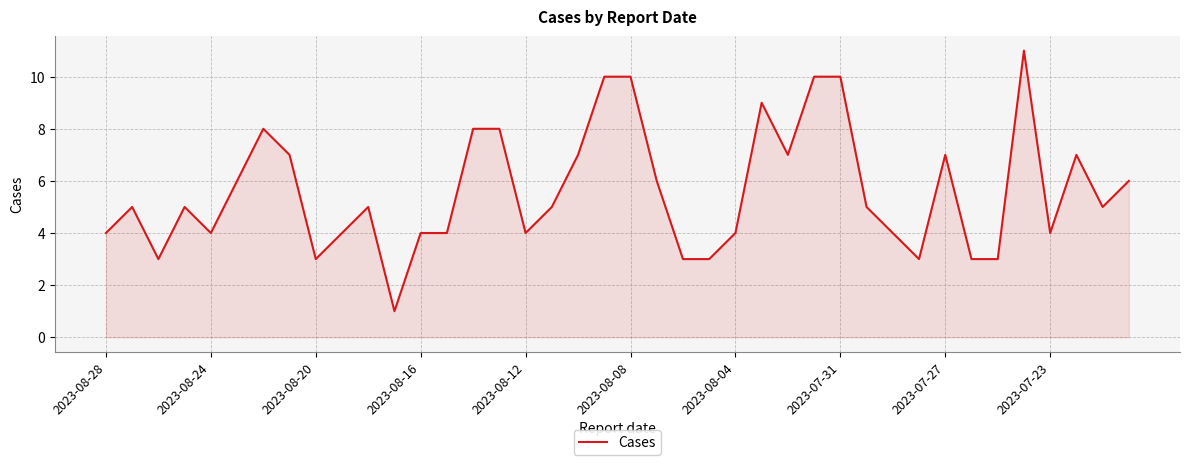

How many distinct data groups are displayed?

1